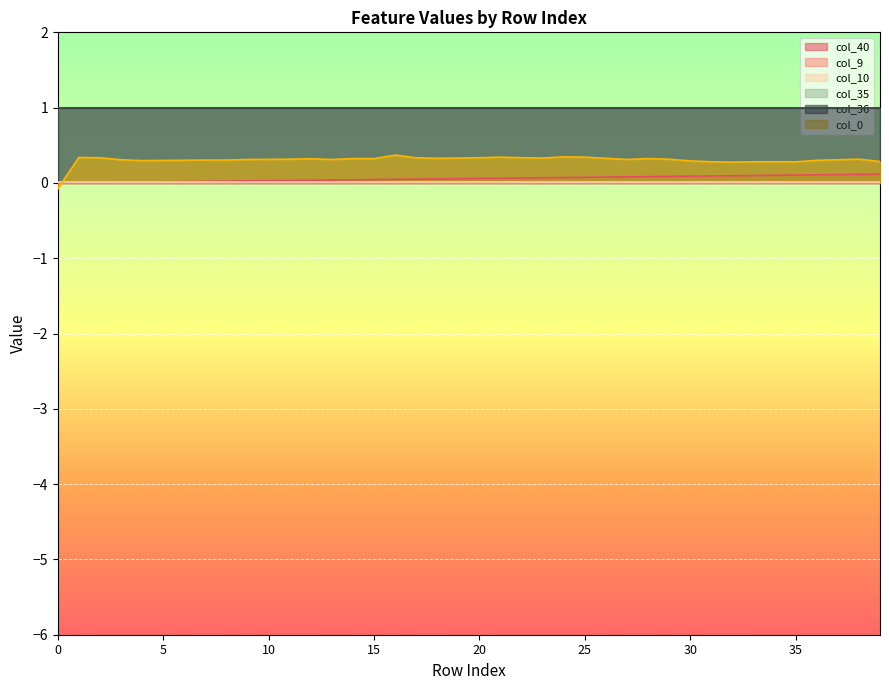

True or false: col_35 and col_40 intersect in this chart.

False